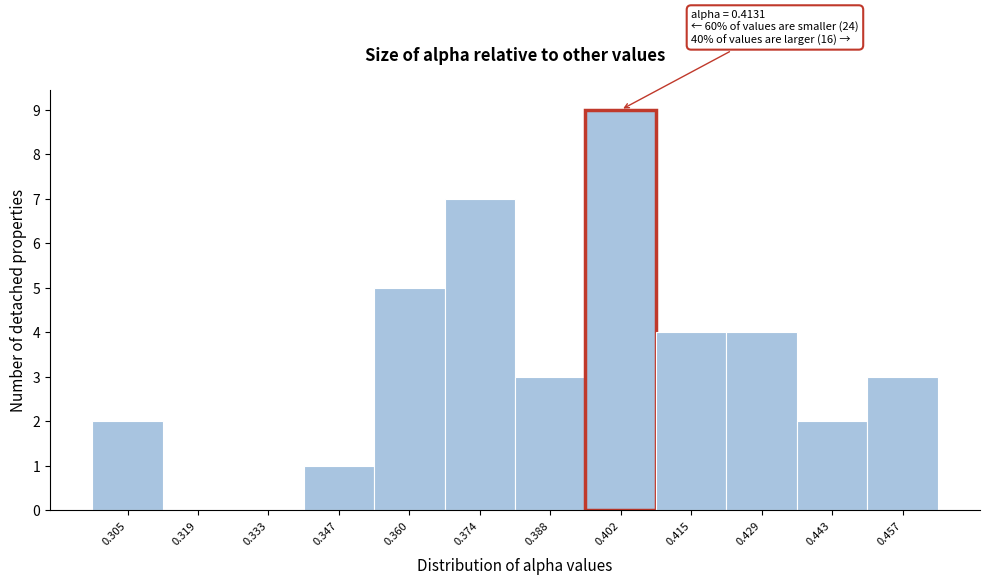

Reading left to right, list all the values displayed in this chart.

0.305=2	0.319=0	0.333=0	0.347=1	0.360=5	0.374=7	0.388=3	0.402=9	0.415=4	0.429=4	0.443=2	0.457=3